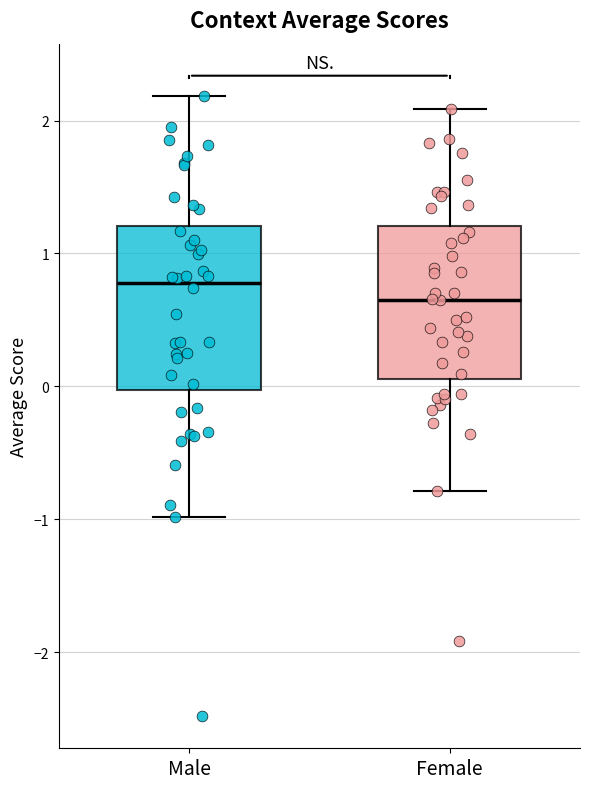

Reading left to right, read every box against the y-axis: the position of its median line, the range the box covers, and the ends of its whiskers. The values are not printed on the chart, so give them approximately, as read against the axis.

Male: median 0.8, box 0.0 to 1.2, whiskers -1.0 to 2.2
Female: median 0.7, box 0.1 to 1.2, whiskers -0.8 to 2.1